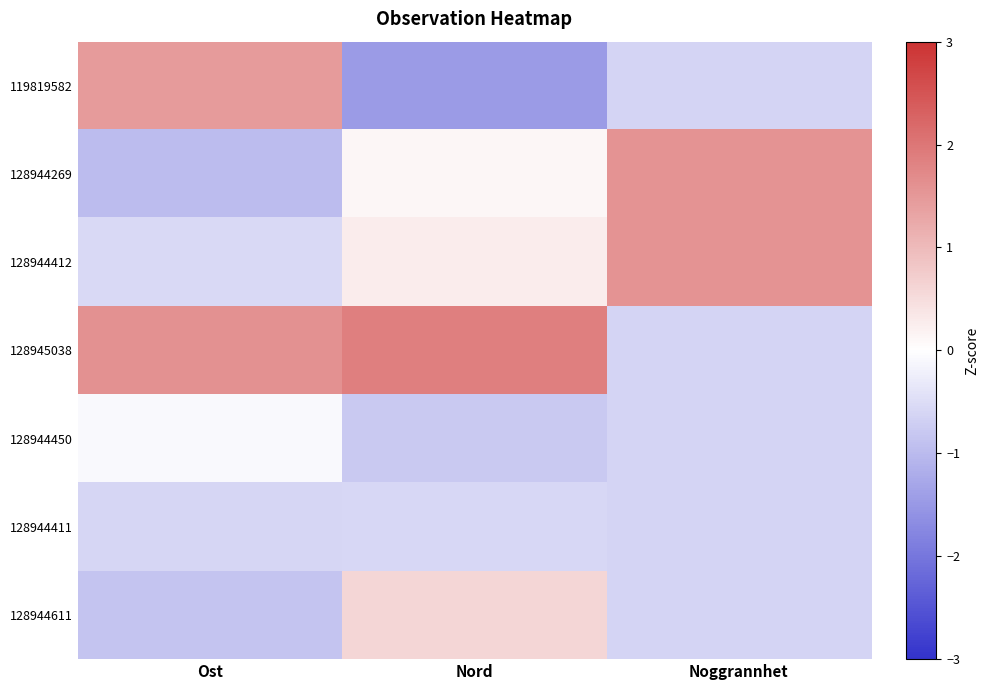

Between Noggrannhet and Ost, which is larger?

Ost